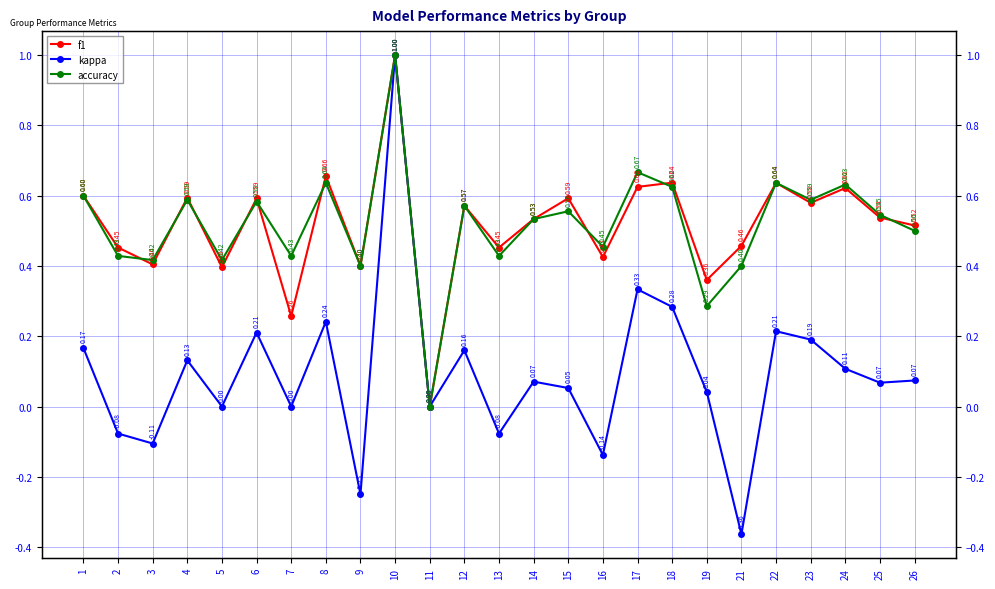

Reading left to right, transcribe all the data shown in this chart.

f1: 0.6	0.5	0.4	0.6	0.4	0.6	0.3	0.7	0.4	1.0	0.0	0.6	0.5	0.5	0.6	0.4	0.6	0.6	0.4	0.5	0.6	0.6	0.6	0.5	0.5
kappa: 0.2	-0.1	-0.1	0.1	0.0	0.2	0.0	0.2	-0.2	1.0	0.0	0.2	-0.1	0.1	0.1	-0.1	0.3	0.3	0.0	-0.4	0.2	0.2	0.1	0.1	0.1
accuracy: 0.6	0.4	0.4	0.6	0.4	0.6	0.4	0.6	0.4	1.0	0.0	0.6	0.4	0.5	0.6	0.5	0.7	0.6	0.3	0.4	0.6	0.6	0.6	0.5	0.5